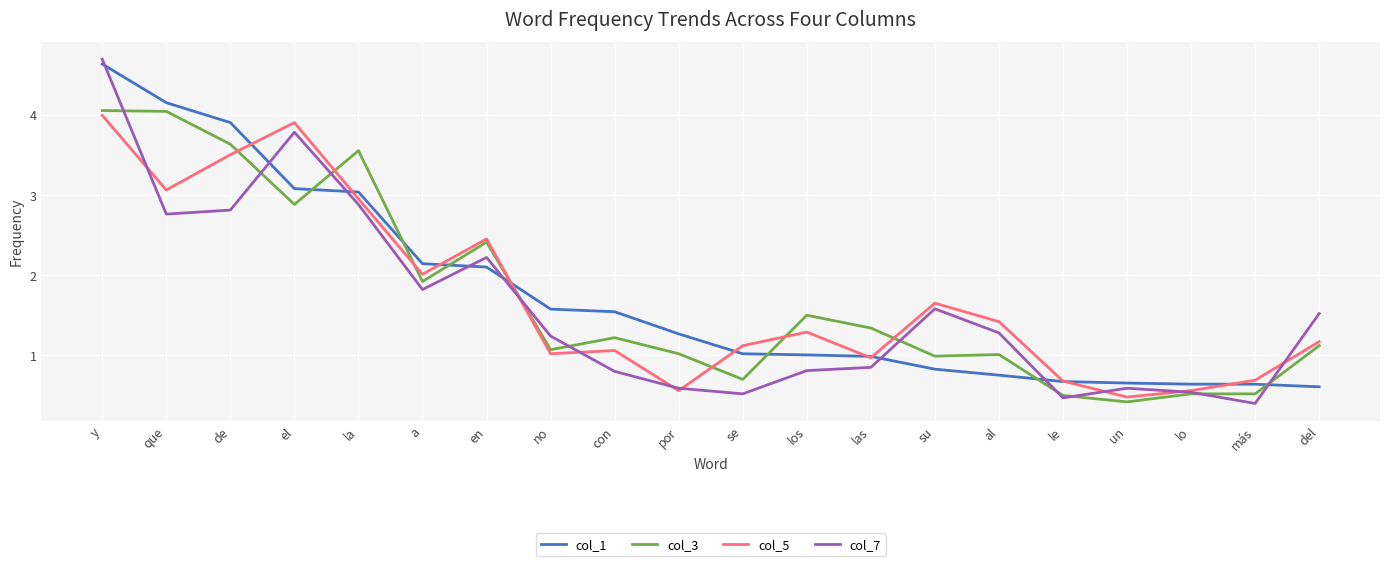

True or false: col_7 and col_5 intersect in this chart.

True